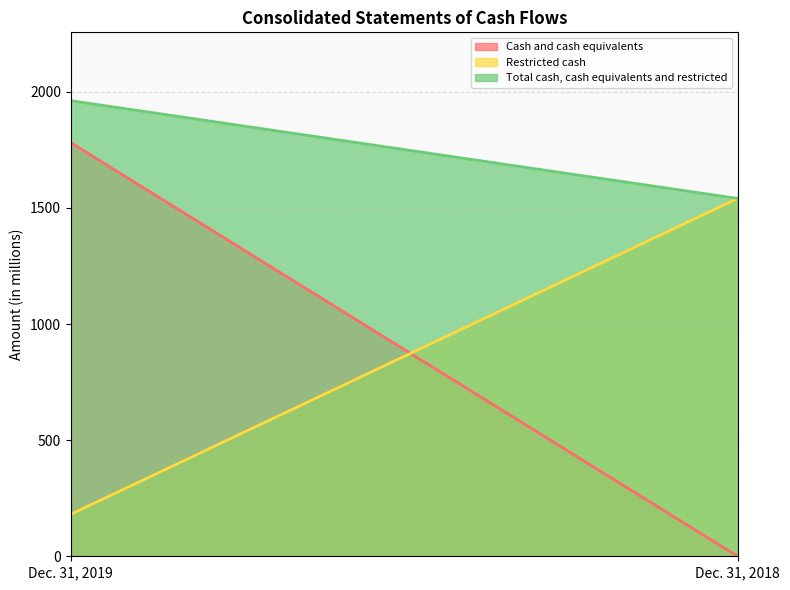

How many data points does each series have?

2